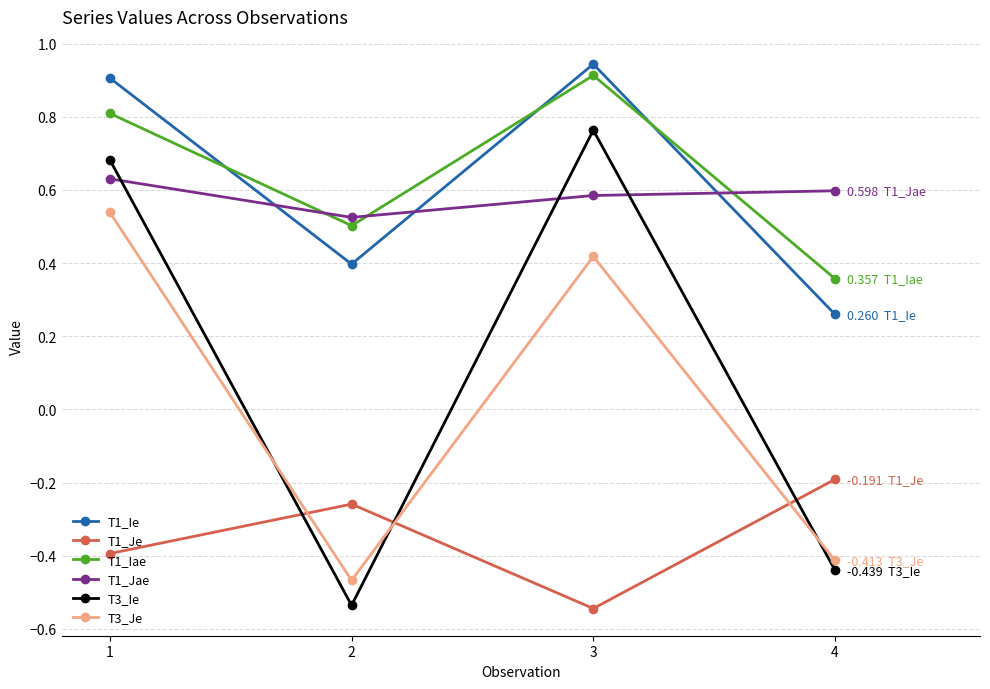

In T1_Ie, how many points are higher than both neighbors (excluding endpoints)?

1